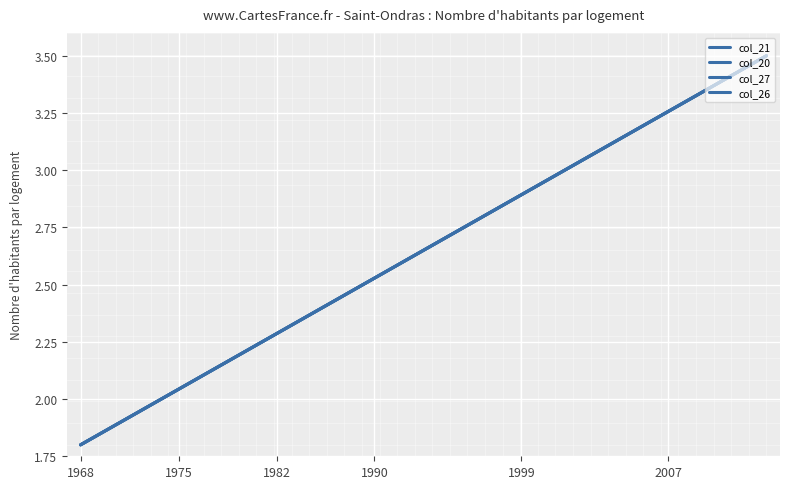

Does the chart display data point markers on the line(s)?

No